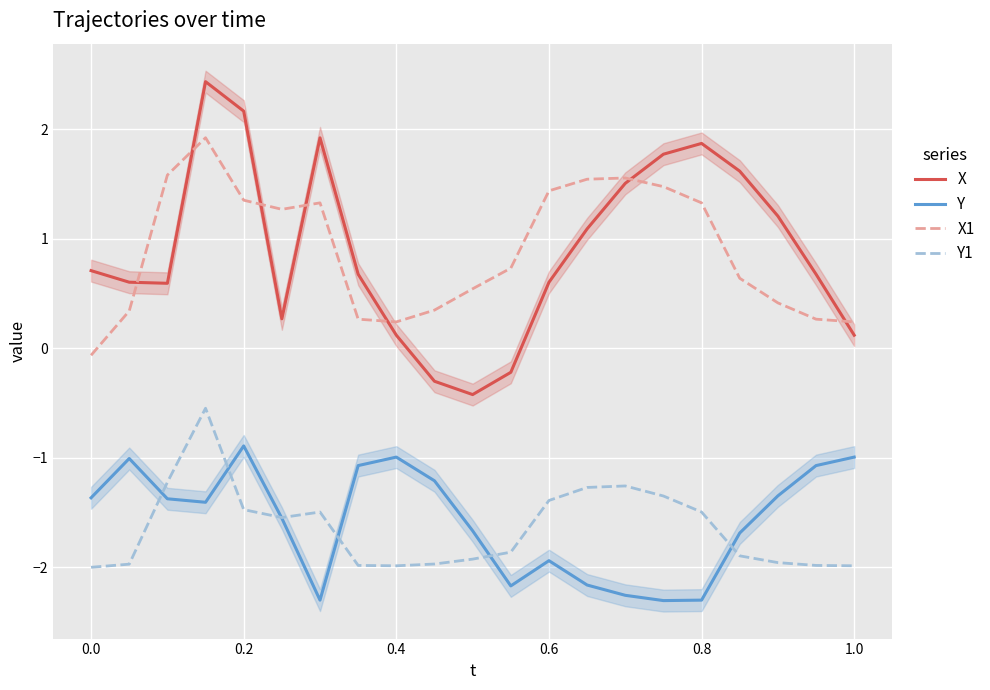

True or false: X has a value of 0.1 at 0.4.

True